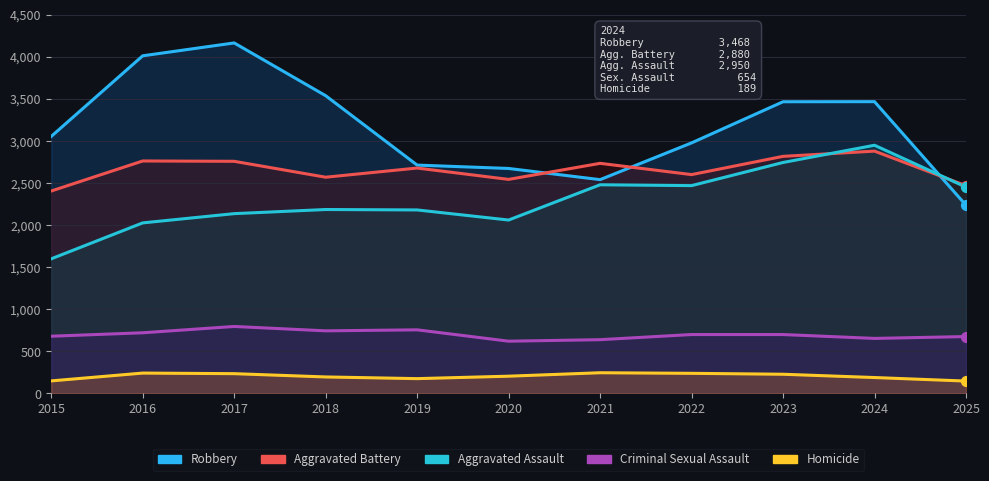

At how many categories does at least one series exceed 1373?

11